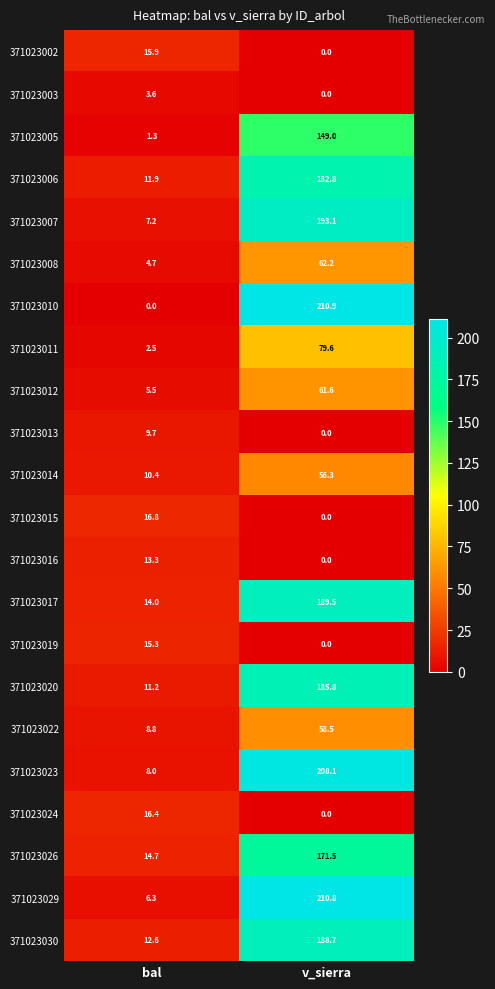

Which series has the largest range (max minus min)?

371023010